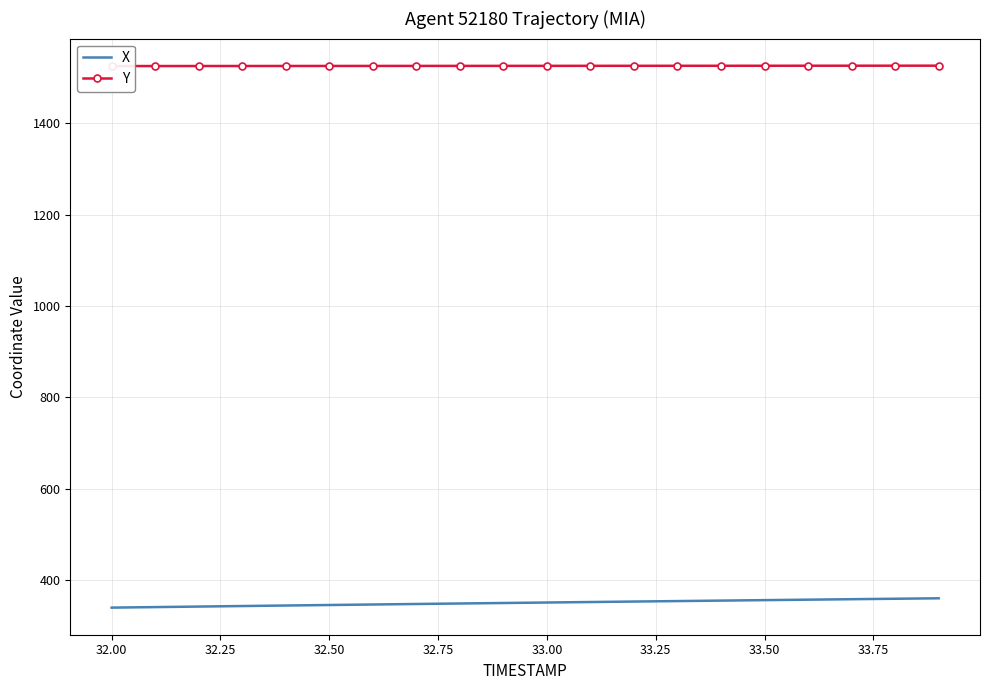

Reading left to right, transcribe all the data shown in this chart.

X: 340.0	341.2	342.4	343.5	344.6	345.8	346.9	348.0	349.1	350.1	351.2	352.3	353.3	354.4	355.4	356.4	357.4	358.5	359.5	360.4
Y: 1524.9	1525.0	1525.0	1525.1	1525.1	1525.2	1525.2	1525.3	1525.3	1525.3	1525.4	1525.4	1525.5	1525.5	1525.6	1525.6	1525.7	1525.7	1525.7	1525.8